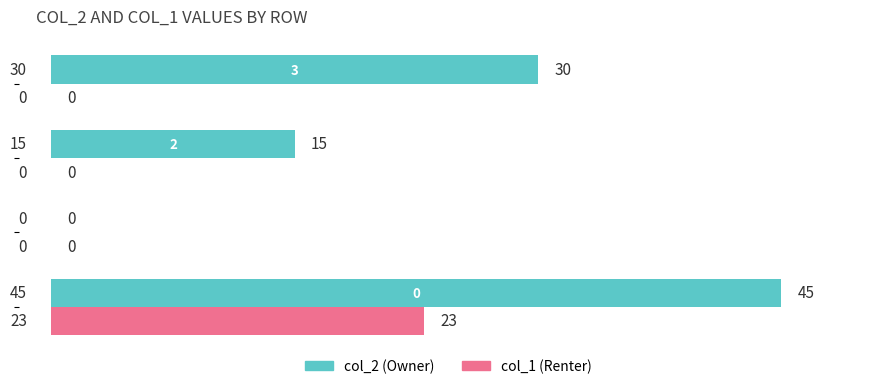

What is the maximum value shown in the chart?

45